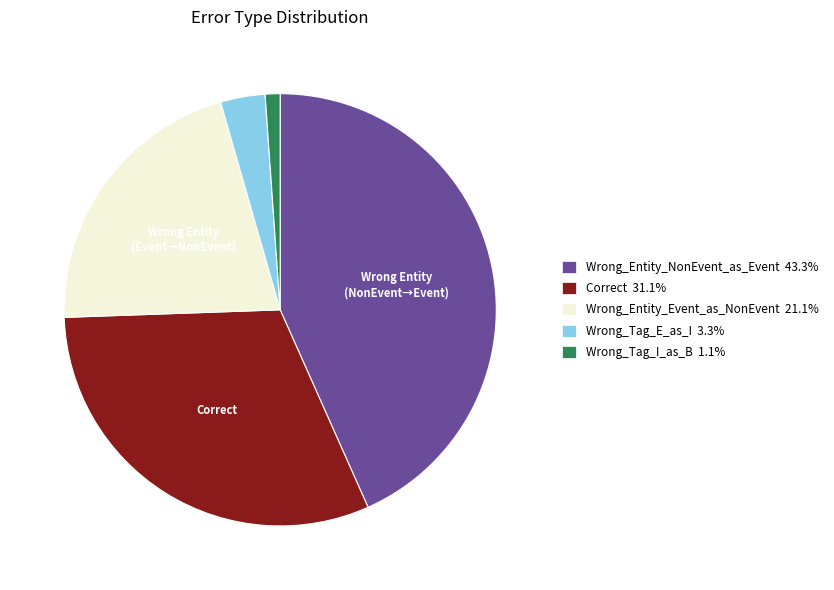

Is there any slice that represents more than half of the pie?

No